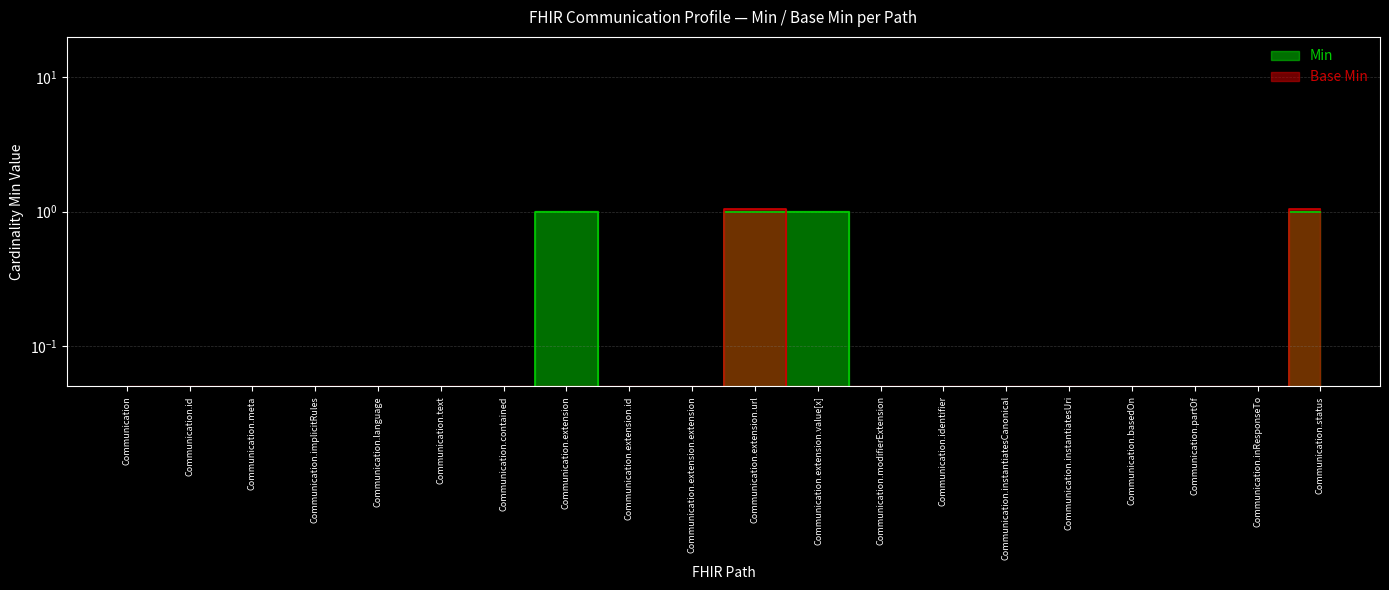

What is the label of the 8th point from the right?

Communication.modifierExtension